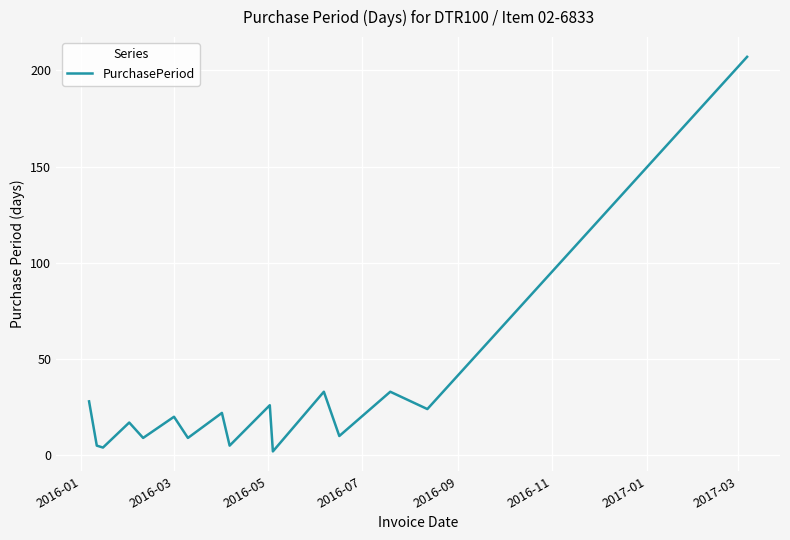

What is the difference between the maximum and minimum values?

205